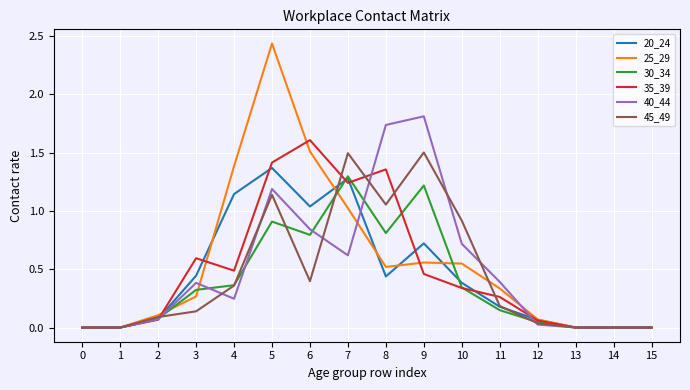

Which series has the widest spread of values?

25_29